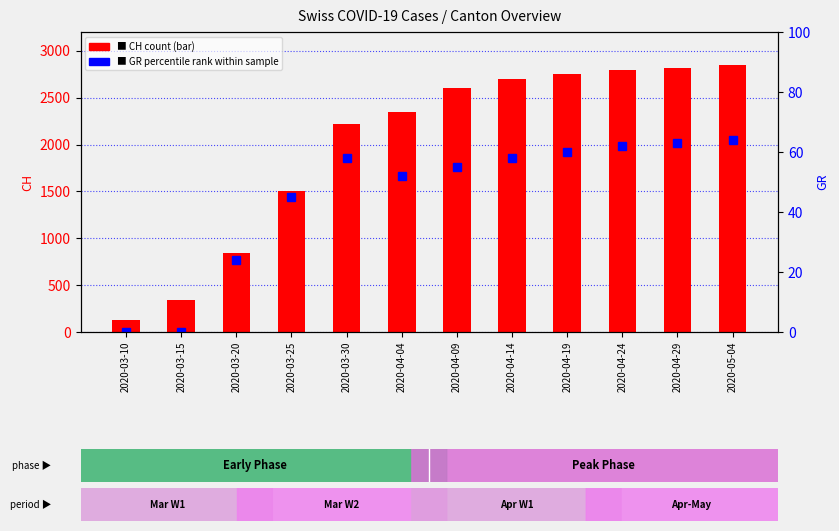

What are all the series names shown in the legend?

CH (count), GR (percentile rank within sample)